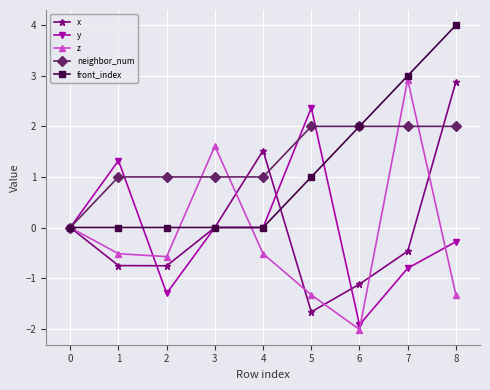

True or false: x has a value of 1.7 at 7.

False